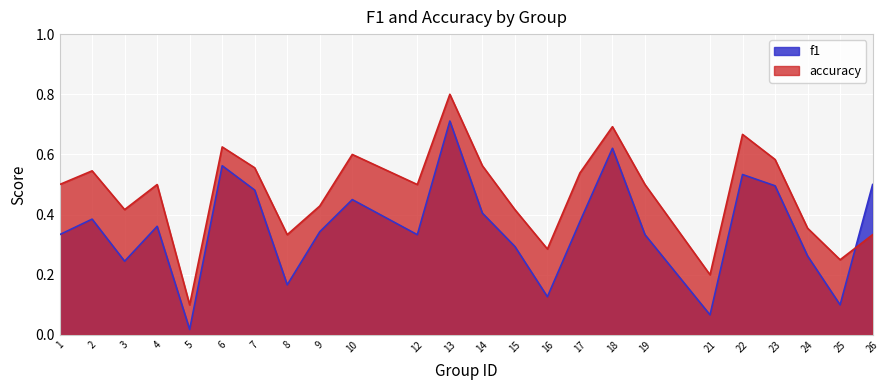

How many lines are shown in the chart?

2